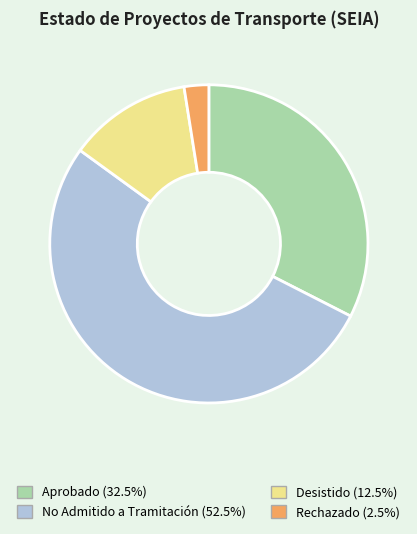

Between Aprobado and No Admitido a Tramitación, which is larger?

No Admitido a Tramitación